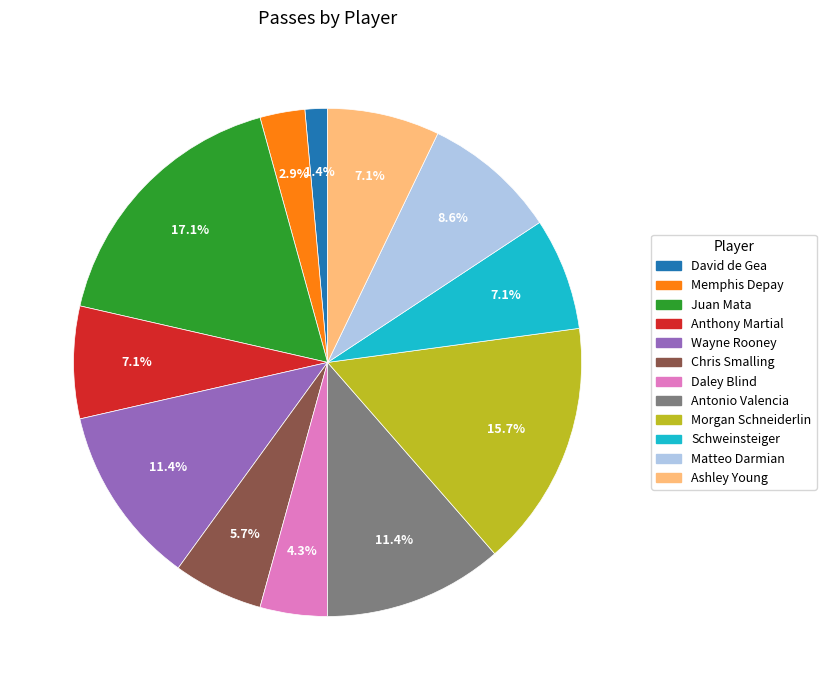

Is it true that Chris Smalling is 1% of the pie?

False